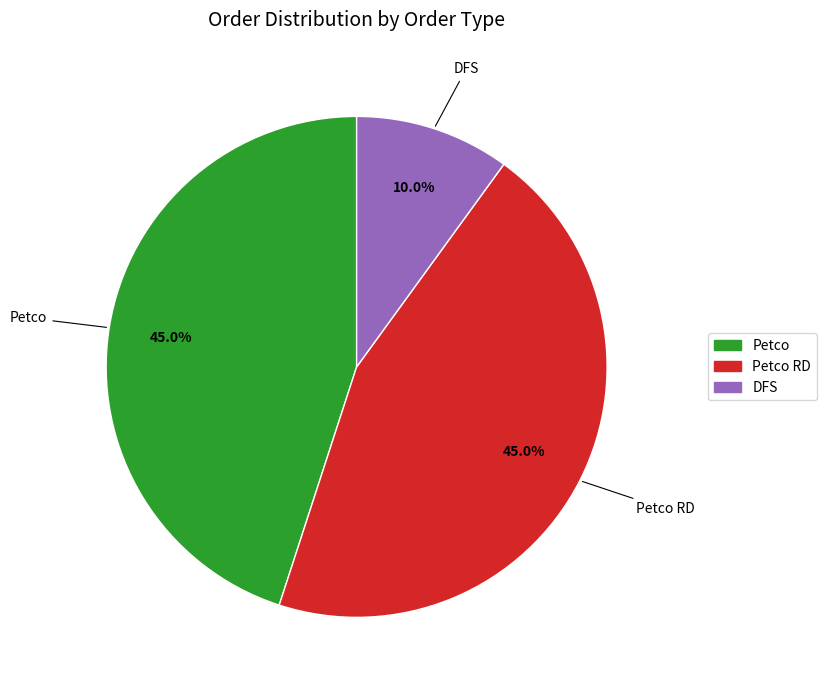

Is there a majority slice in this chart?

No